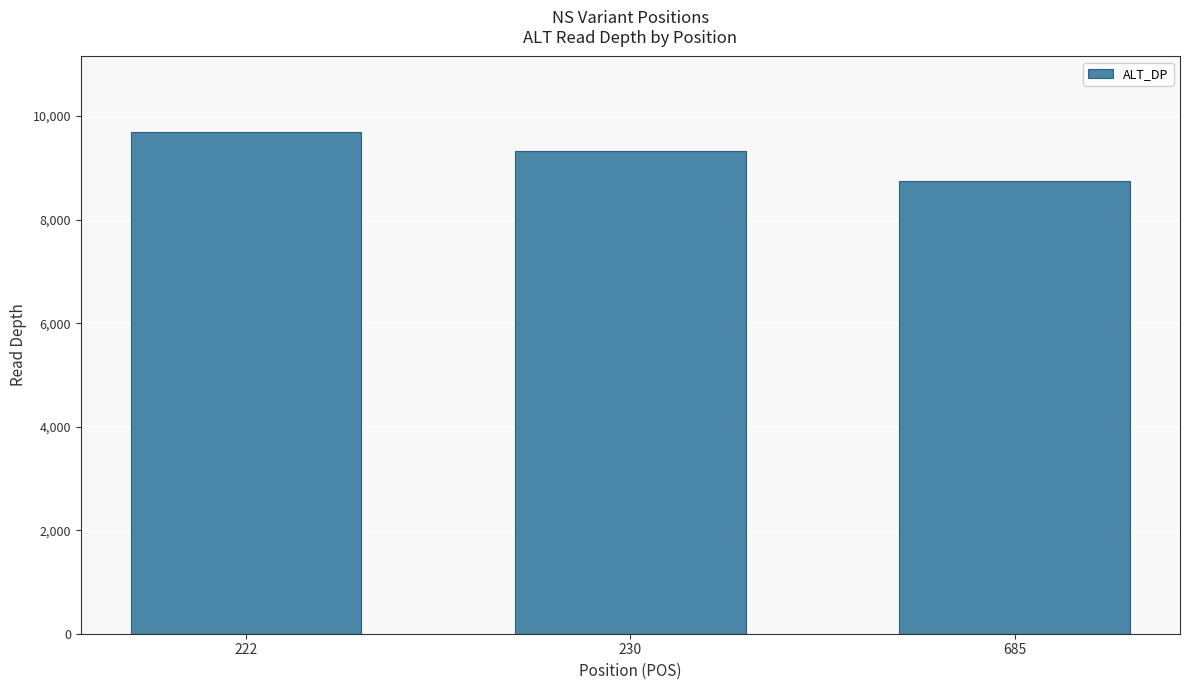

List the labels in order of value, largest first.

222, 230, 685